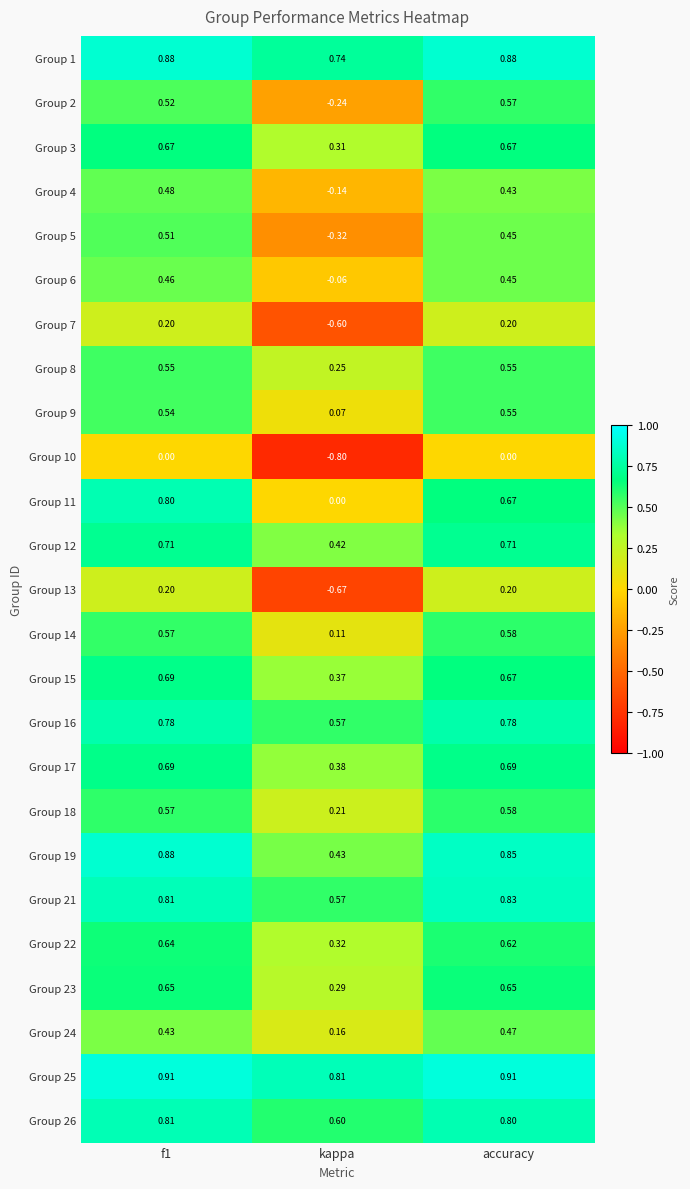

What is the smallest value displayed?

-0.8